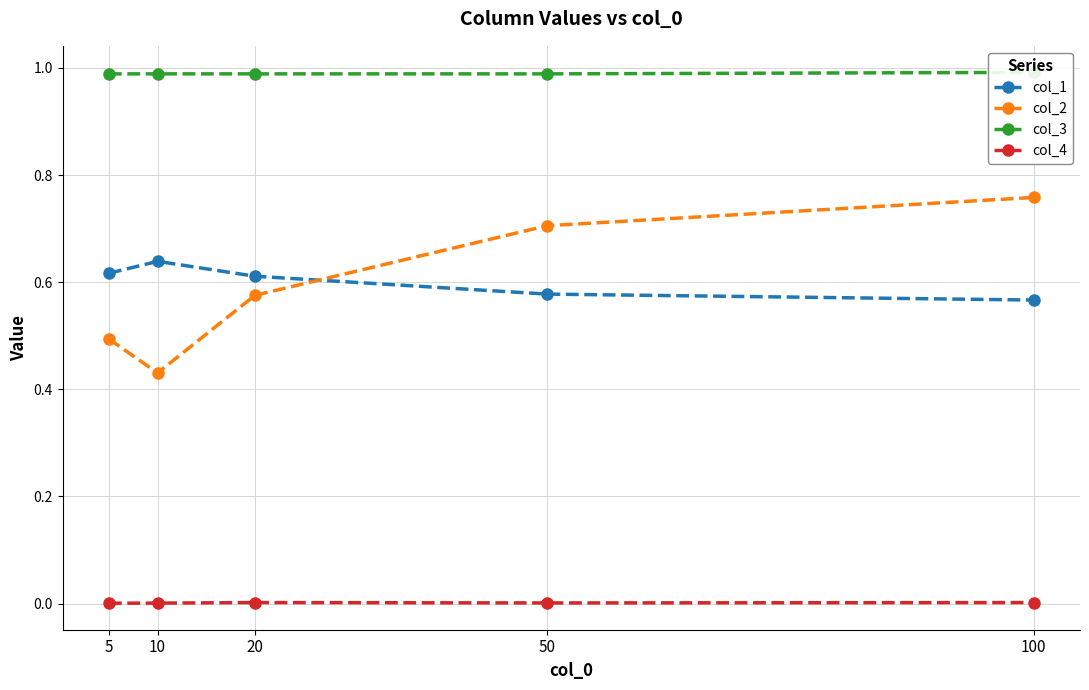

How many interior local peaks does the col_1 series have?

1